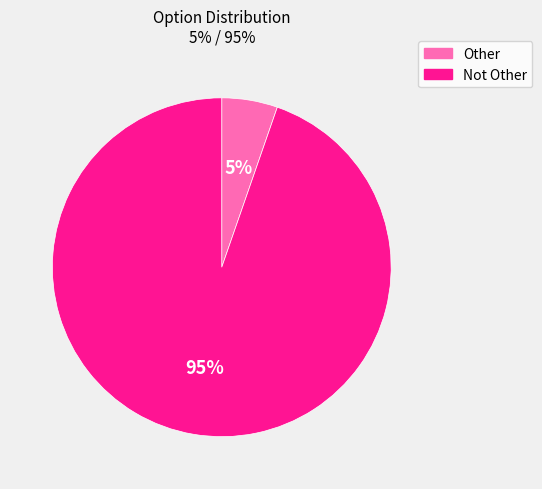

Do Not Other and Other together represent more than half of the pie?

Yes